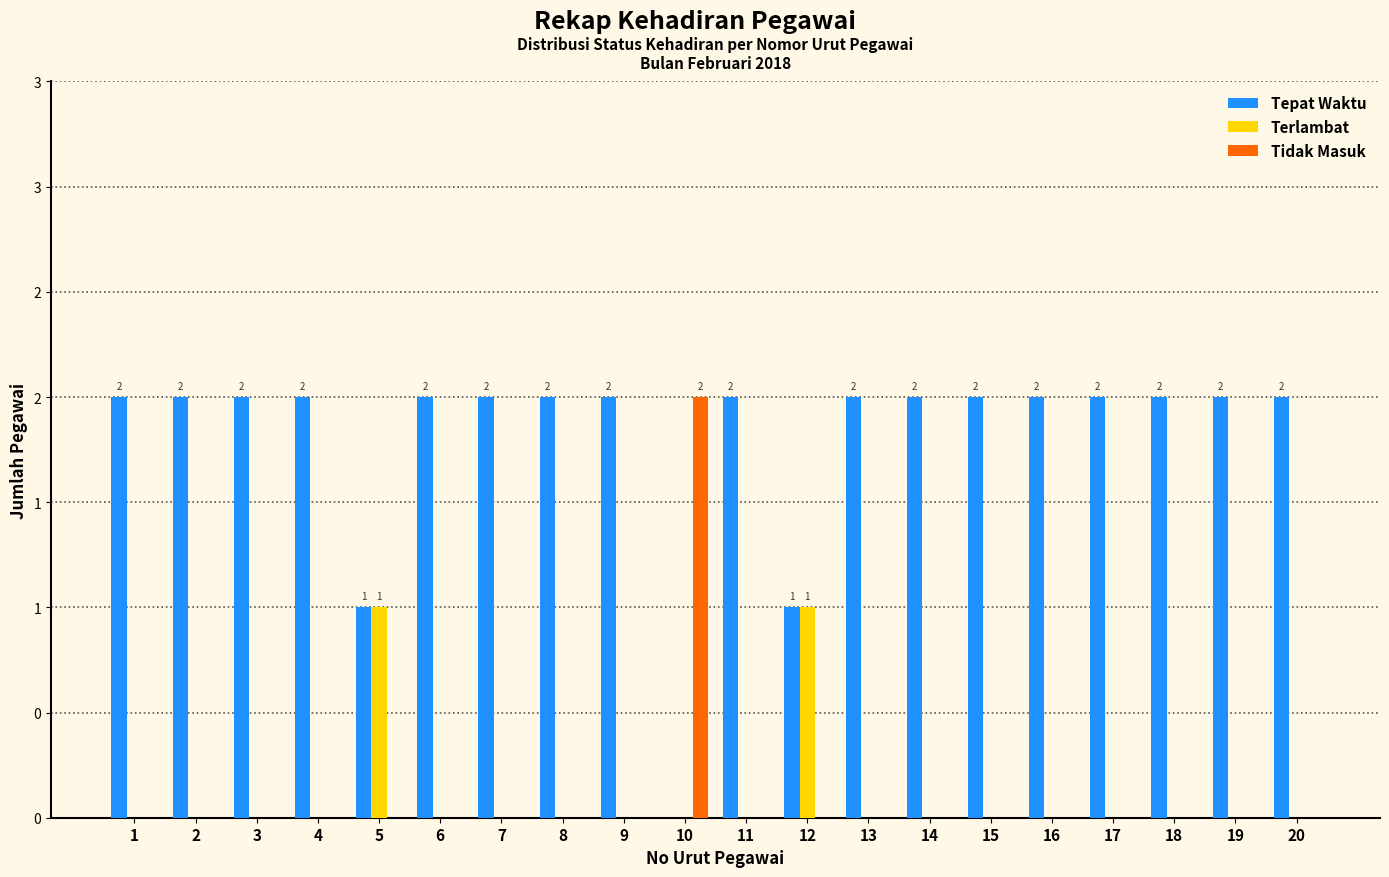

Reading left to right, what are all the values shown in this chart?

Tepat Waktu: 2	2	2	2	1	2	2	2	2	0	2	1	2	2	2	2	2	2	2	2
Terlambat: 0	0	0	0	1	0	0	0	0	0	0	1	0	0	0	0	0	0	0	0
Tidak Masuk: 0	0	0	0	0	0	0	0	0	2	0	0	0	0	0	0	0	0	0	0